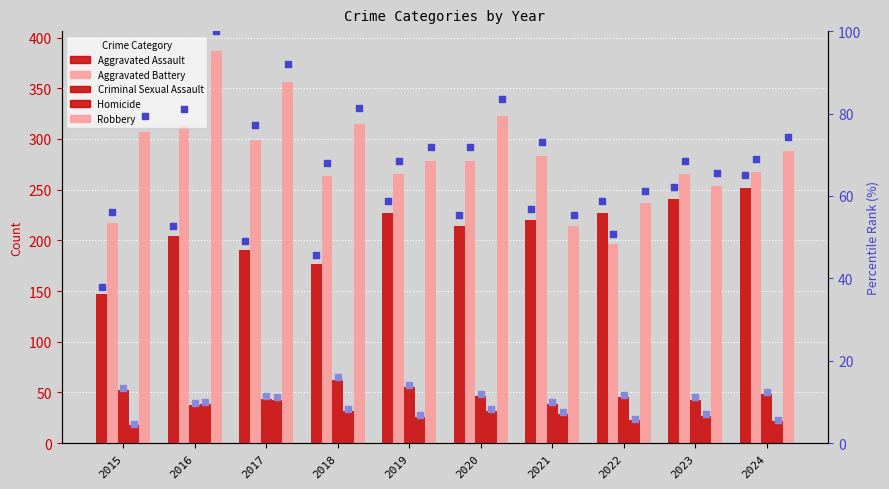

Which series reaches the maximum Y coordinate?

Robbery